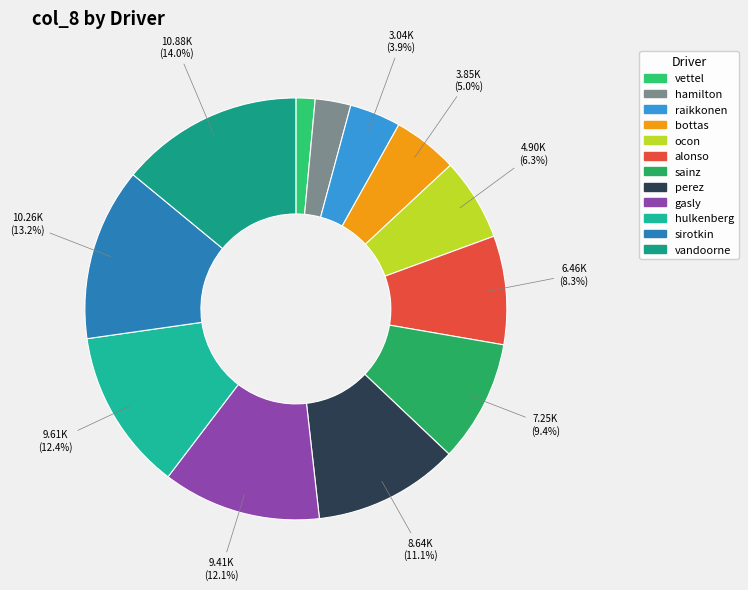

Approximately how many times larger is the value at gasly compared to hamilton?

4.4